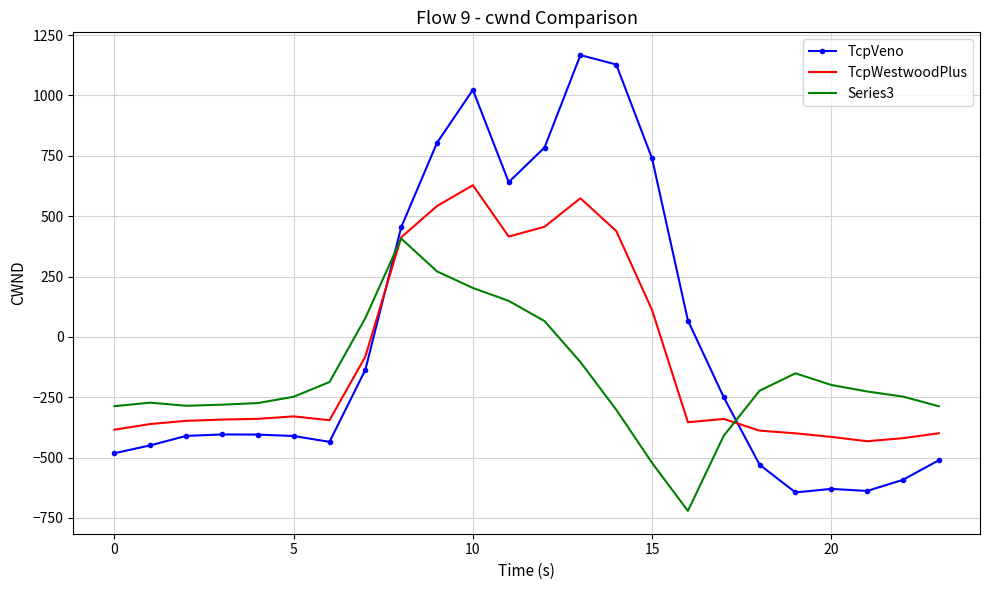

How many intersections are there between Series3 and TcpVeno?

2